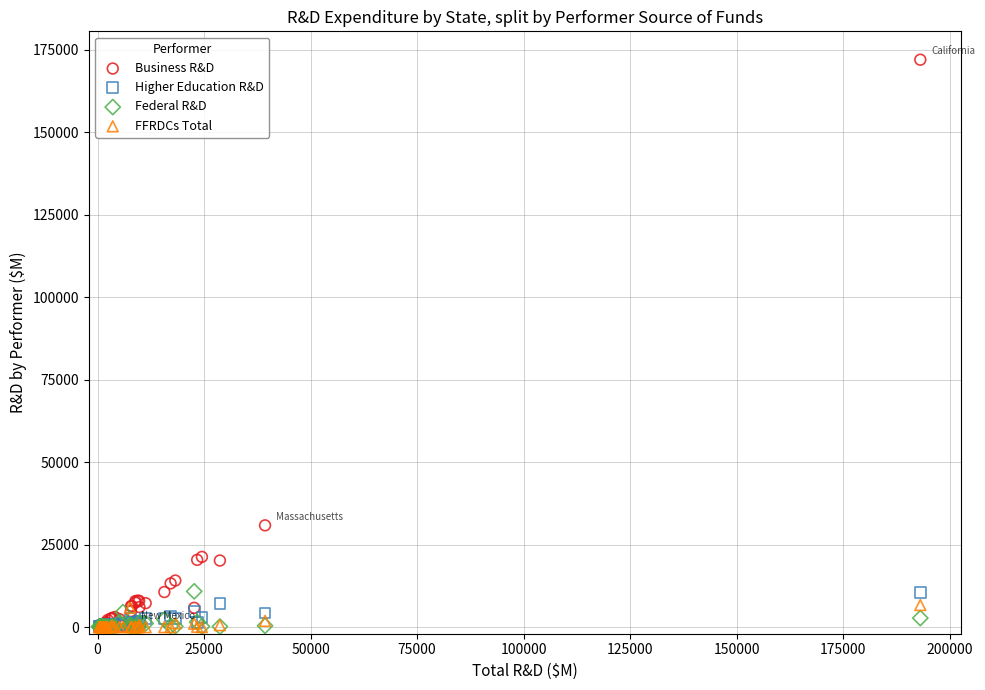

Across all series, what Y value is closest to 85980?

30843